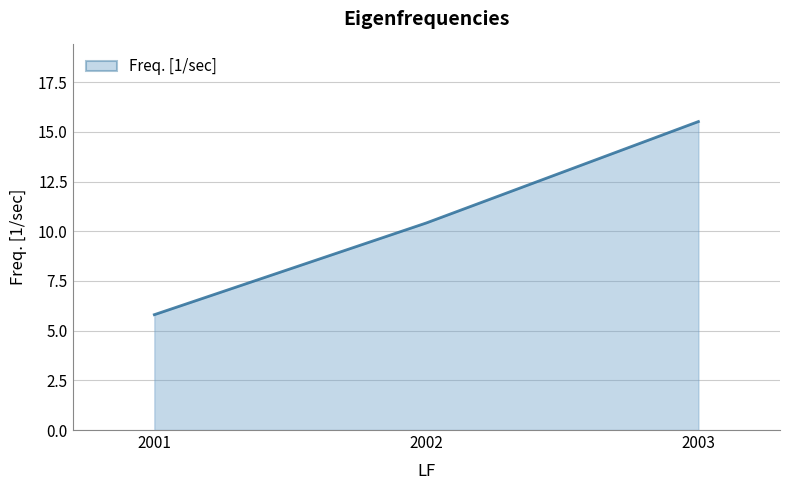

True or false: the data shows 14.9 at 2002.

False